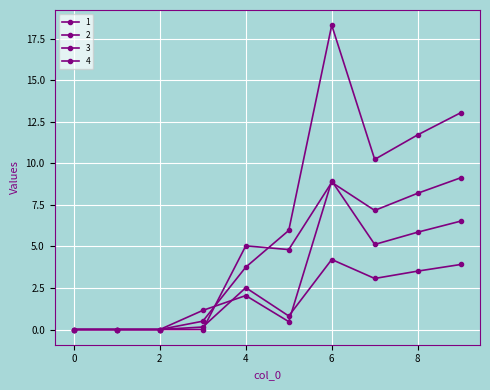

How many values in the 3 series are below 2?

5